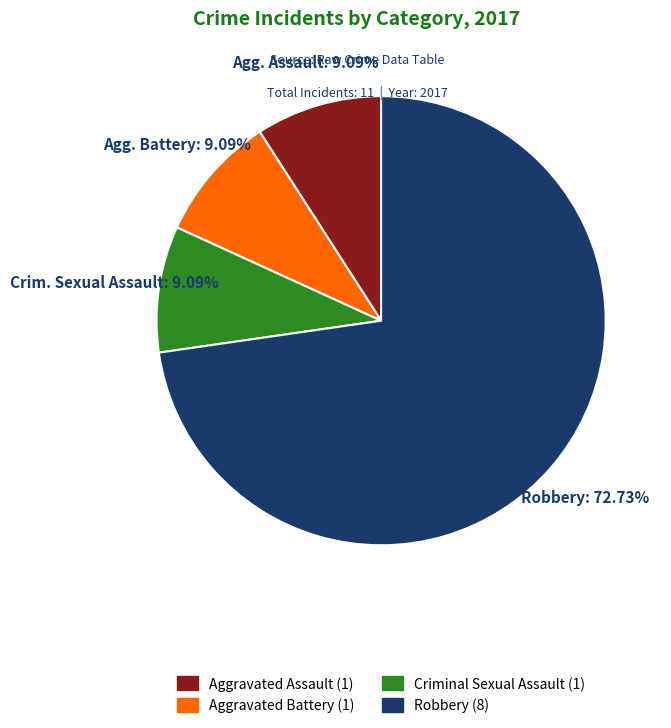

To the nearest percent, what is the difference between the largest and smallest slice percentages?

64%